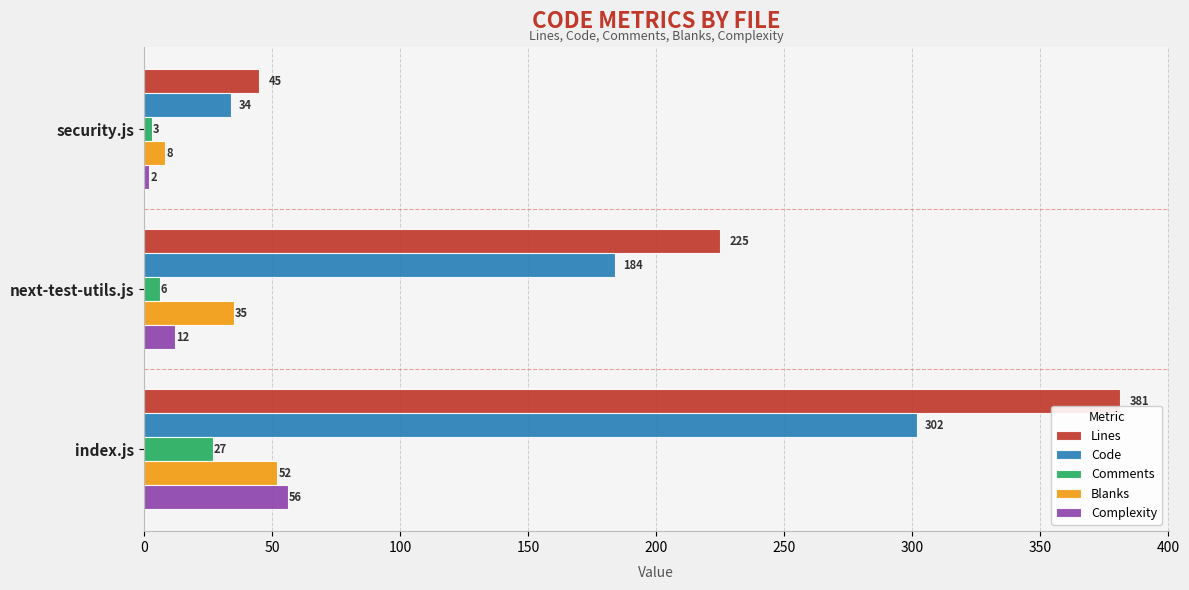

Is the value of Blanks at security.js greater than the value of Comments at security.js?

Yes